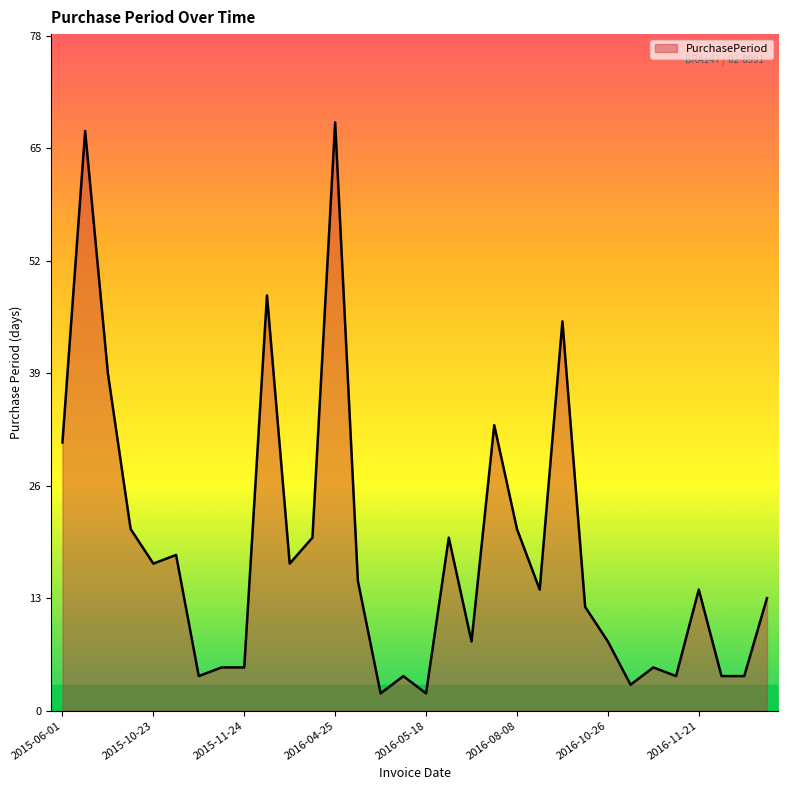

What is the difference between the maximum and minimum values?

66